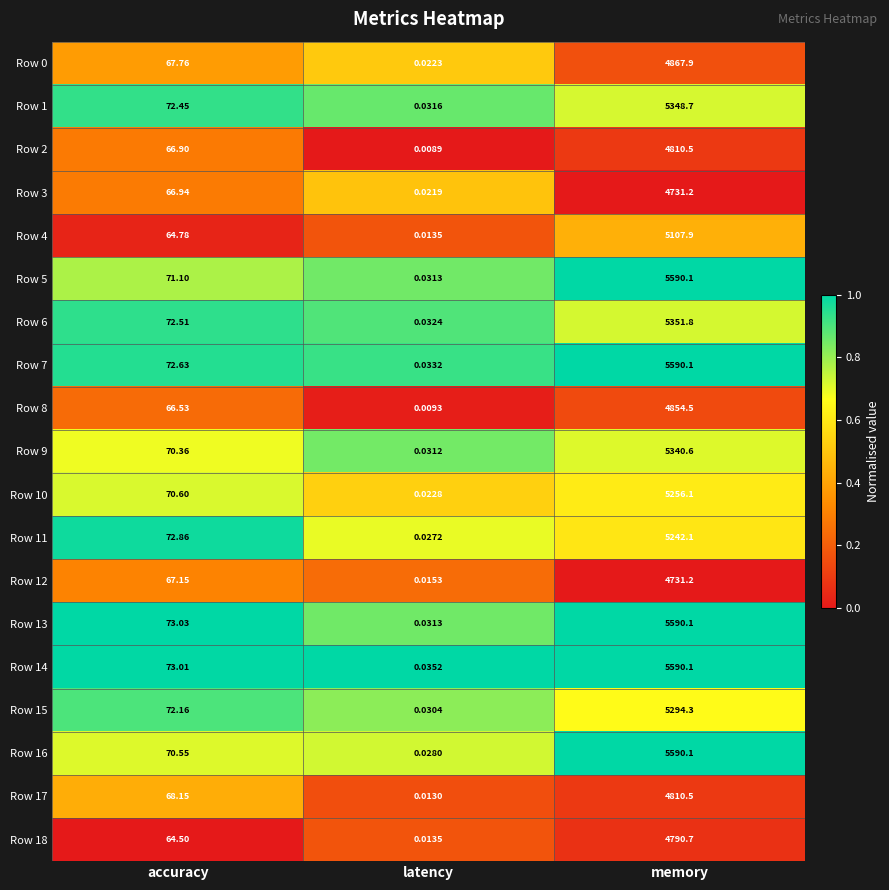

What is the total value across all series at accuracy?

1324.0